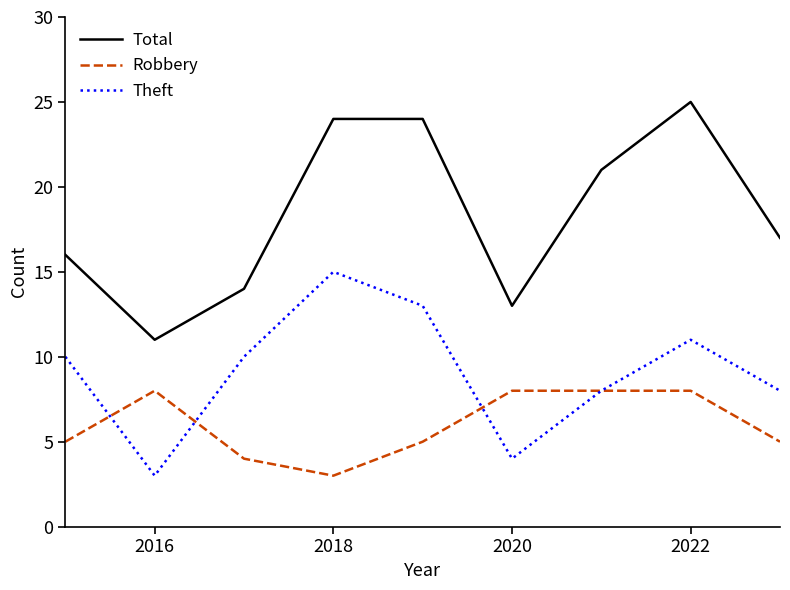

Which series has the largest total across all categories?

Total